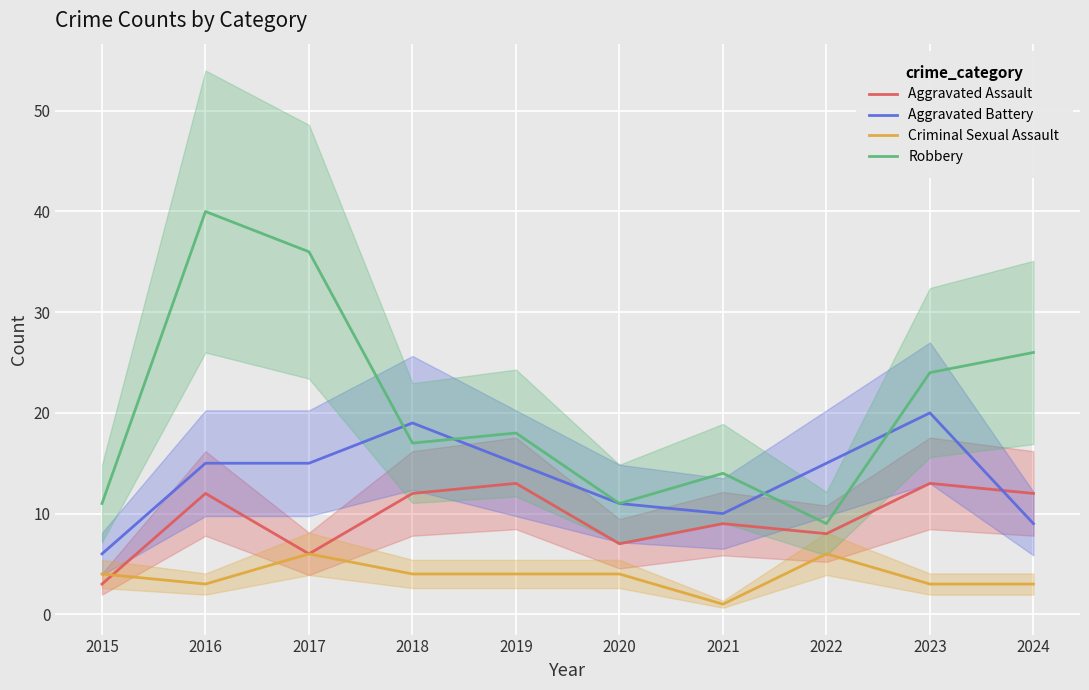

Which has a higher value, 2017 or 2016?

2016